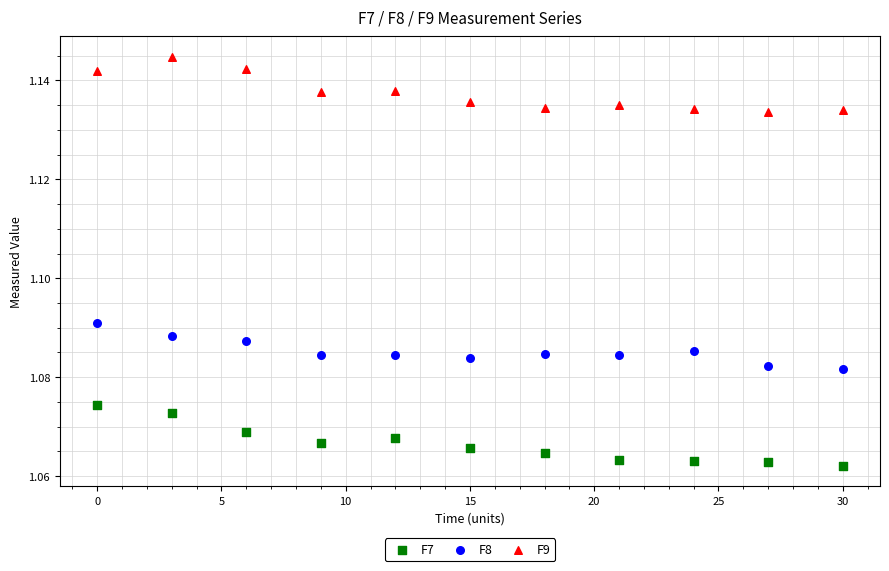

Across all data points, what is the range of X values (max minus min)?

30.0